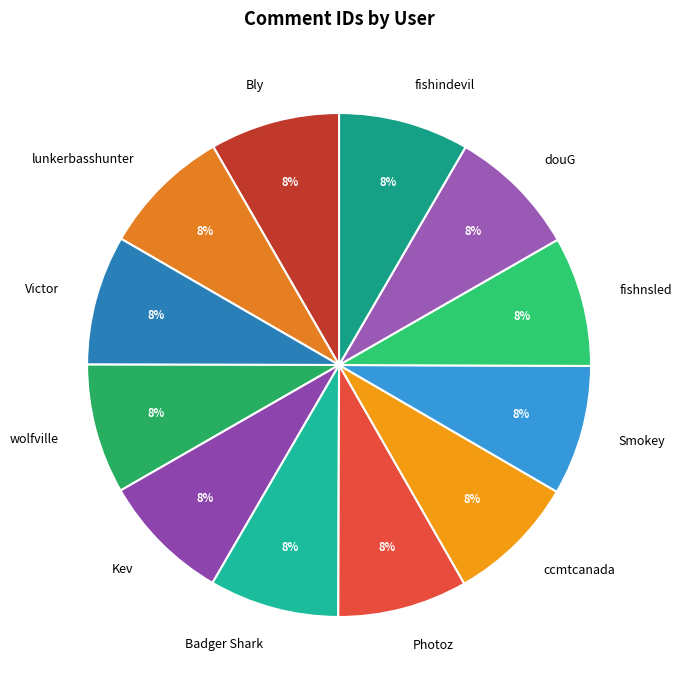

How many segments does this pie chart have?

12